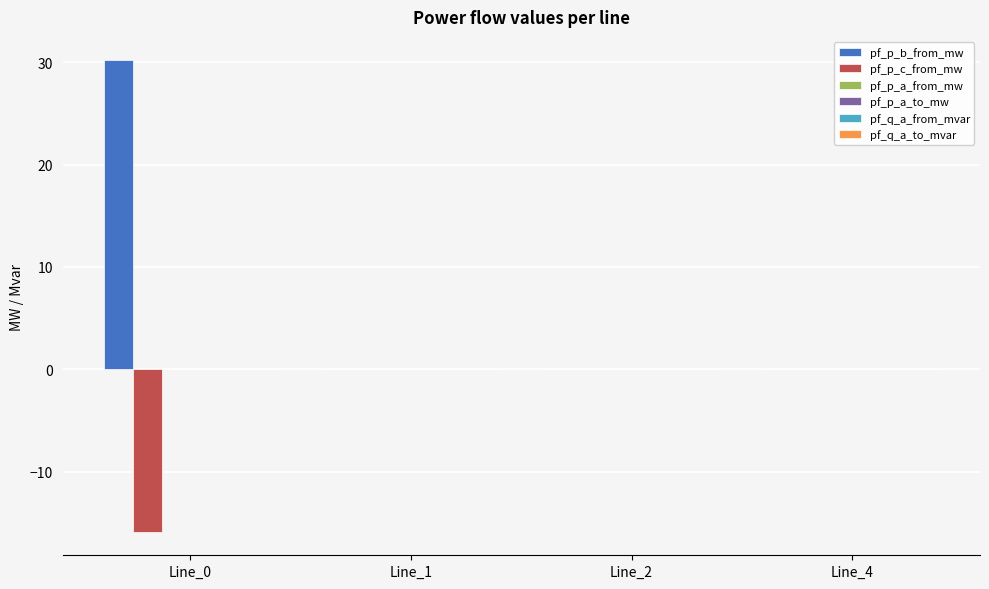

Which series has the largest total across all categories?

pf_p_b_from_mw